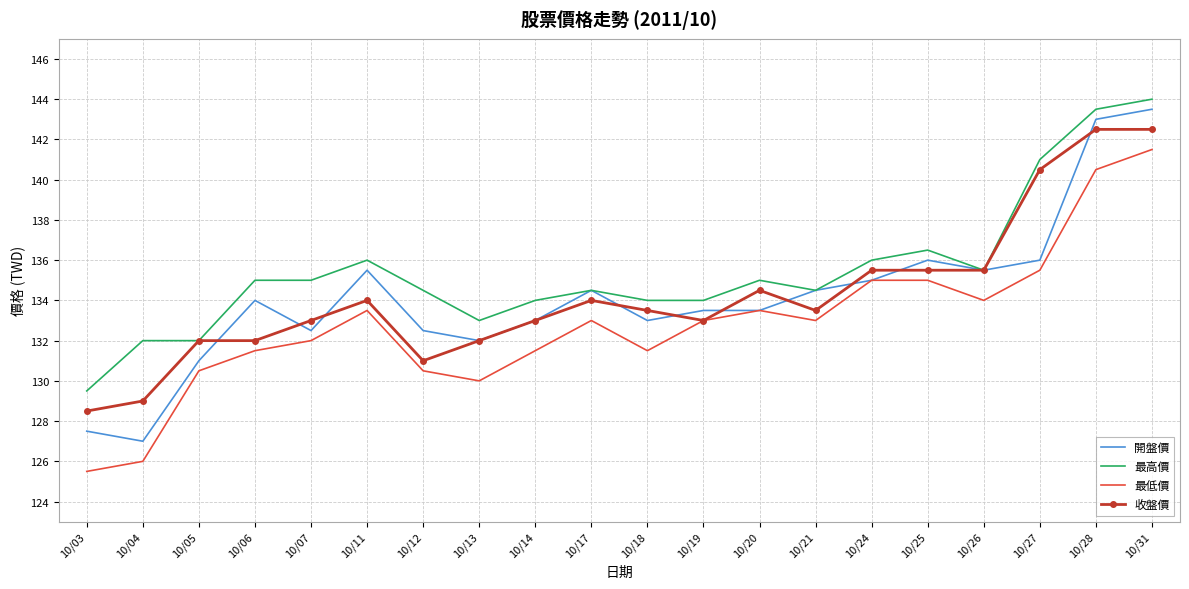

What are all the series names shown in the legend?

開盤價, 最高價, 最低價, 收盤價